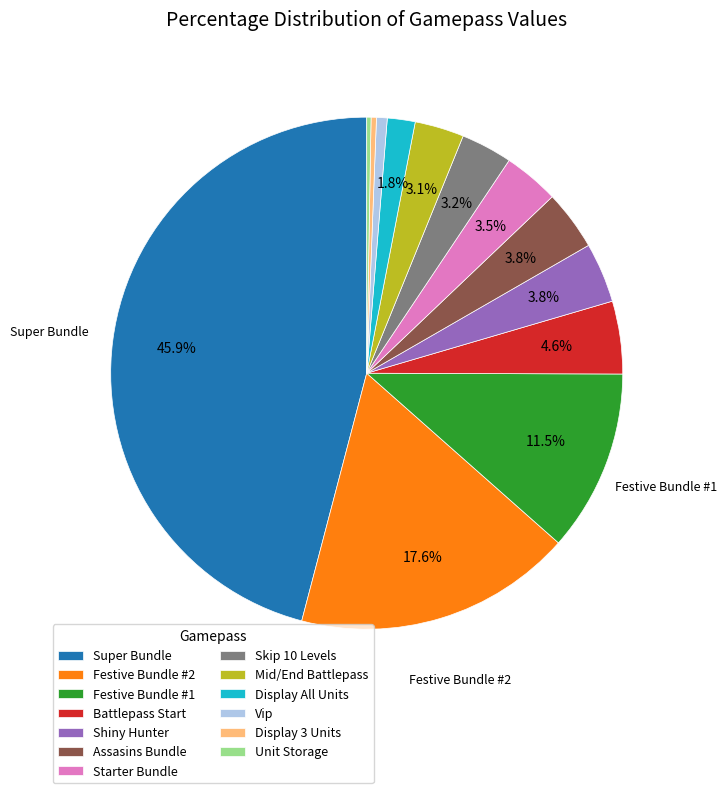

To the nearest percent, what is the average slice percentage?

8%